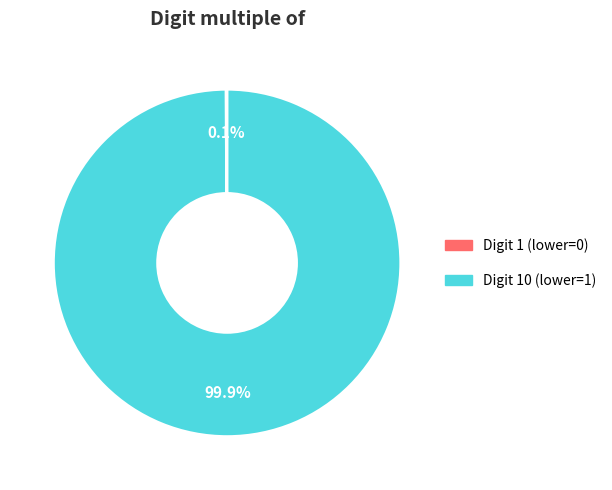

Is there a majority slice in this chart?

Yes